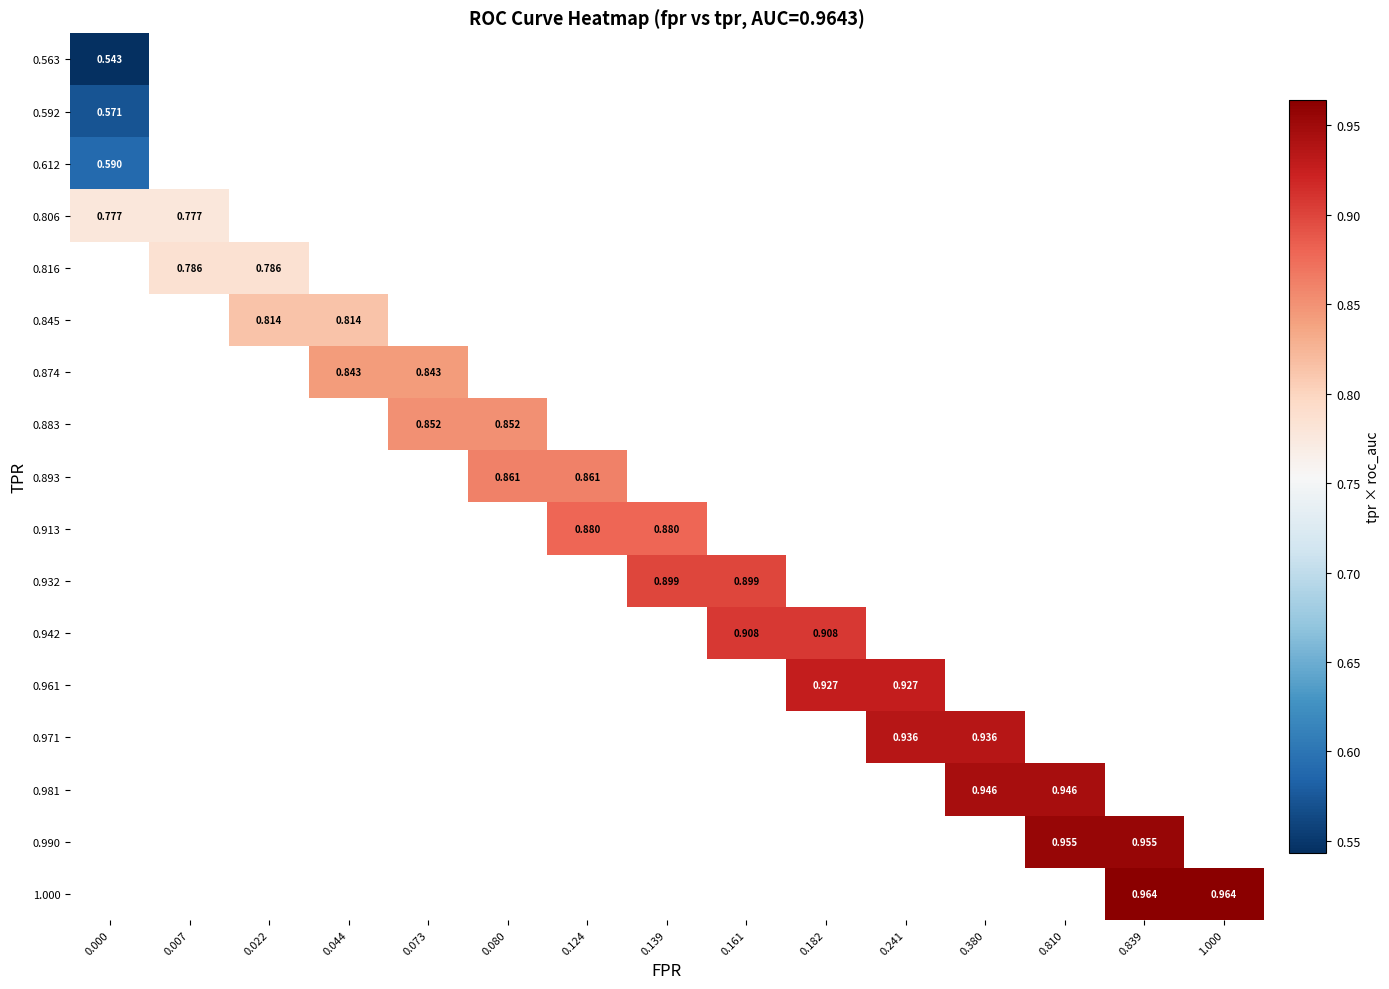

How many categories are shown in the chart?

15